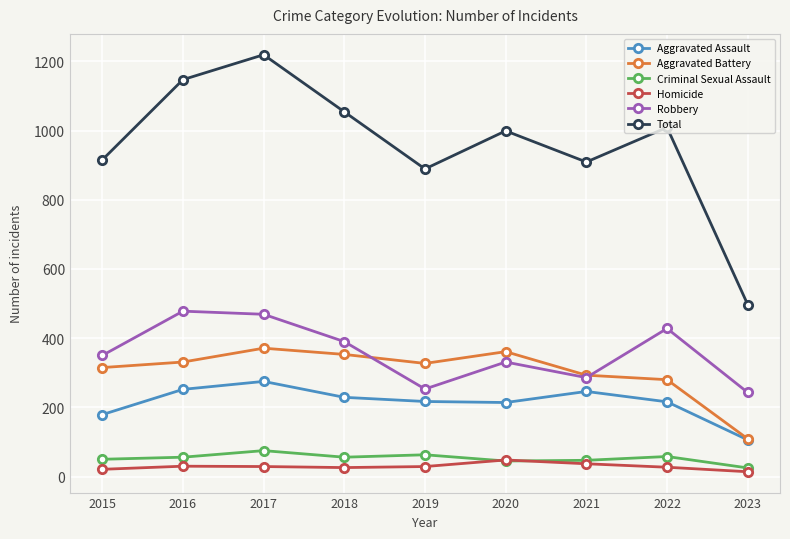

True or false: Robbery and Aggravated Assault intersect in this chart.

False